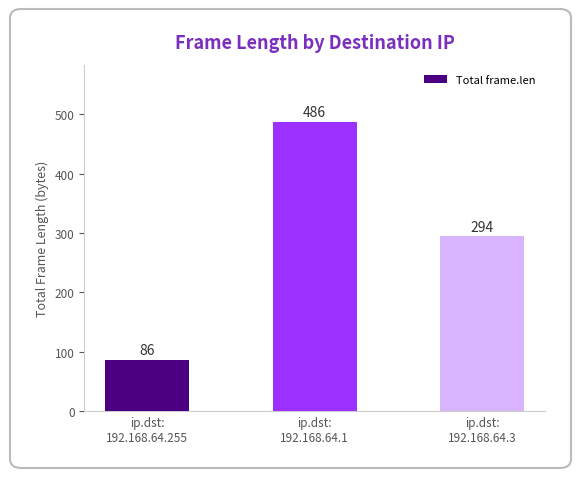

Which has a higher value, ip.dst:
192.168.64.255 or ip.dst:
192.168.64.1?

ip.dst:
192.168.64.1